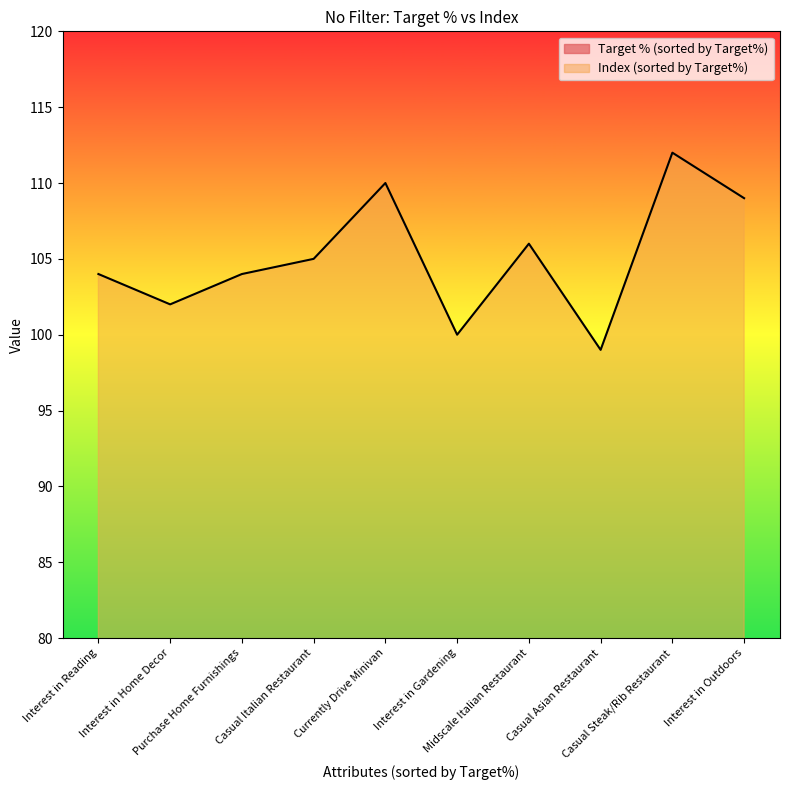

Reading right to left, what are all the values shown in this chart?

Target % (sorted by Target%): 50	50	51	52	53	53	54	55	57	63
Index (sorted by Target%): 109	112	99	106	100	110	105	104	102	104